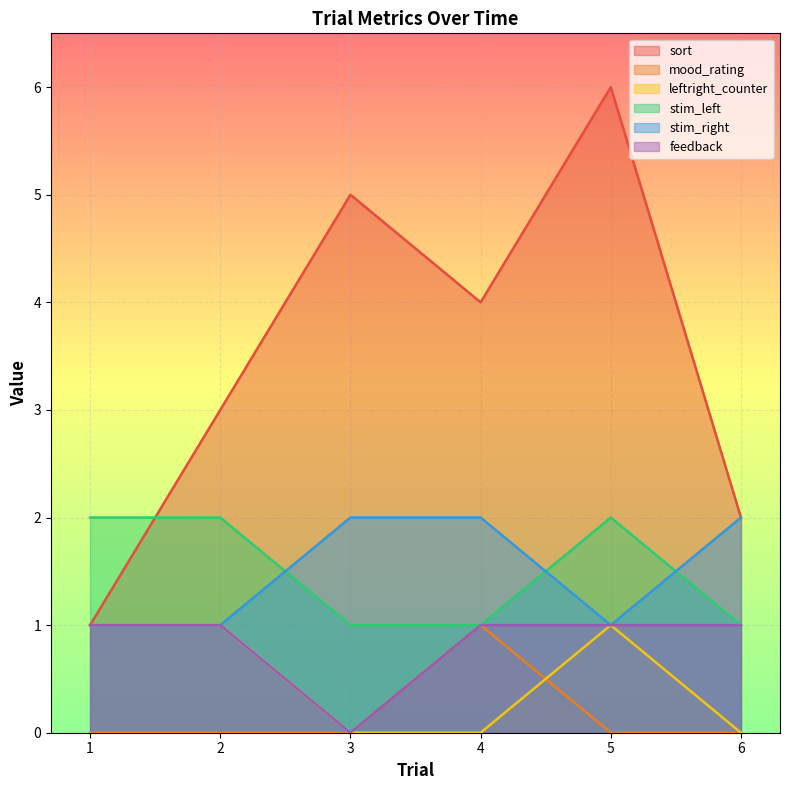

What is the total value across all series at 6?

6